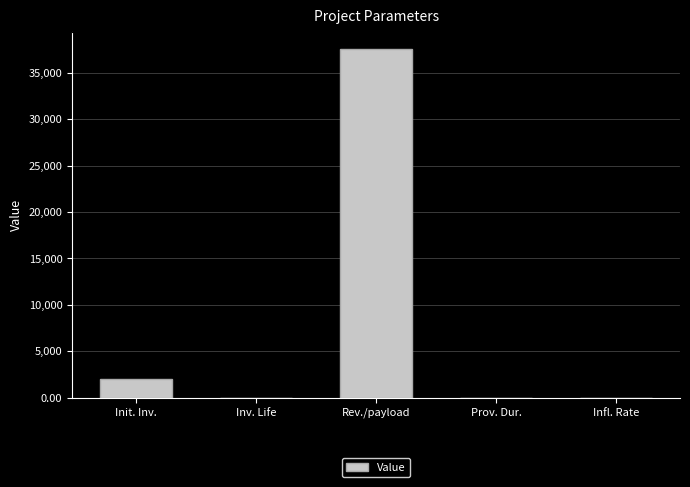

What is the sum of all values?

39524.0